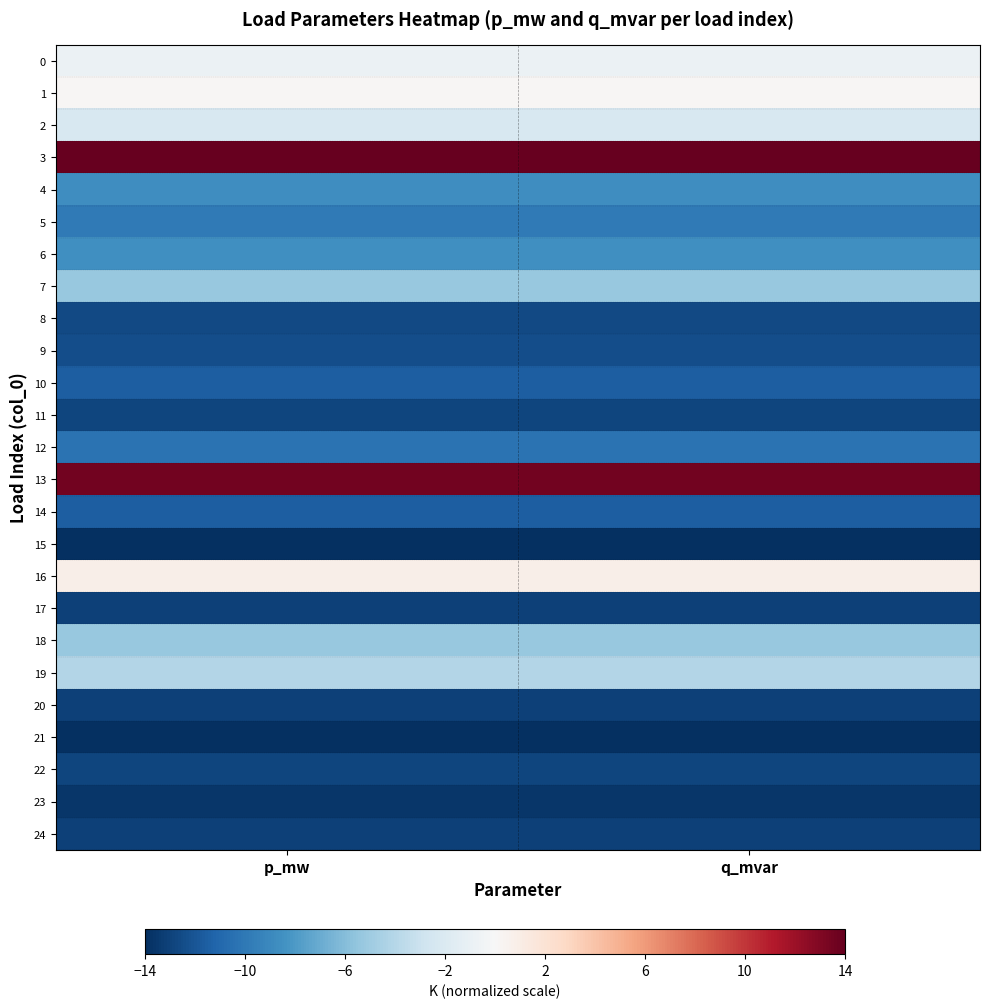

Rank the series at q_mvar from lowest to highest value.

15, 21, 23, 17, 24, 20, 22, 11, 8, 9, 10, 14, 12, 5, 4, 6, 18, 7, 19, 2, 0, 1, 16, 13, 3